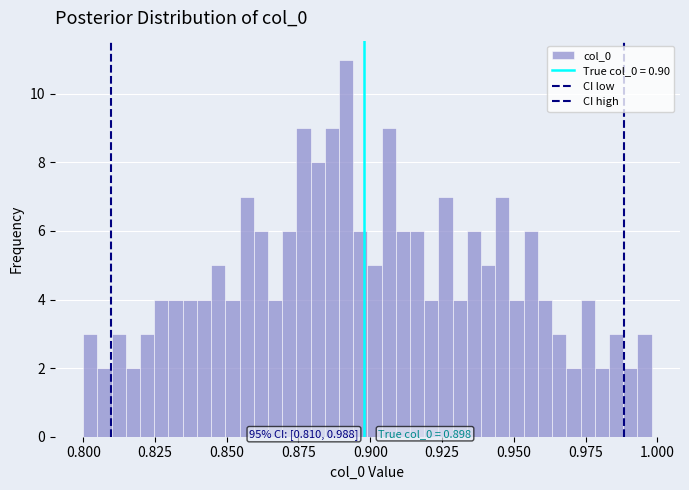

Read against the x-axis, roughly where is the centre of the tallest bar?

0.890